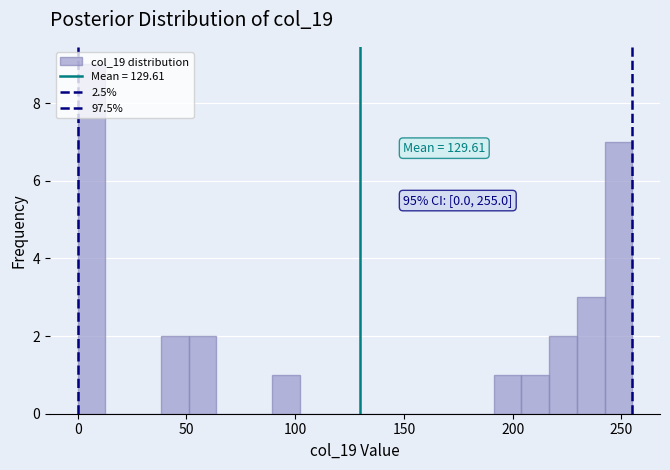

Around what value on the x-axis is the tallest bar? Give the approximate position of its centre, as read against the axis.

5